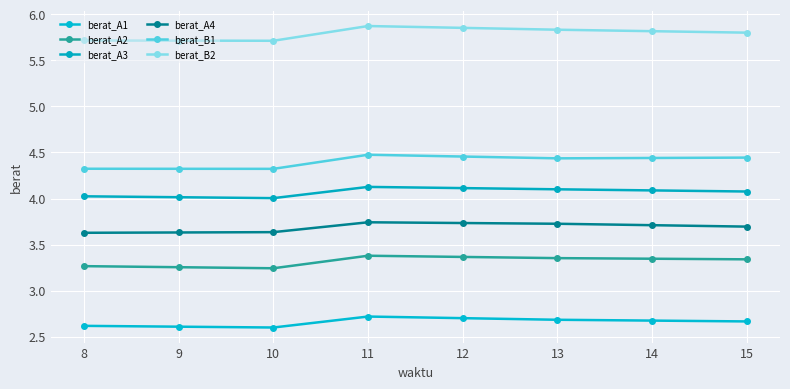

At which label is berat_B2 closest to 5?

10